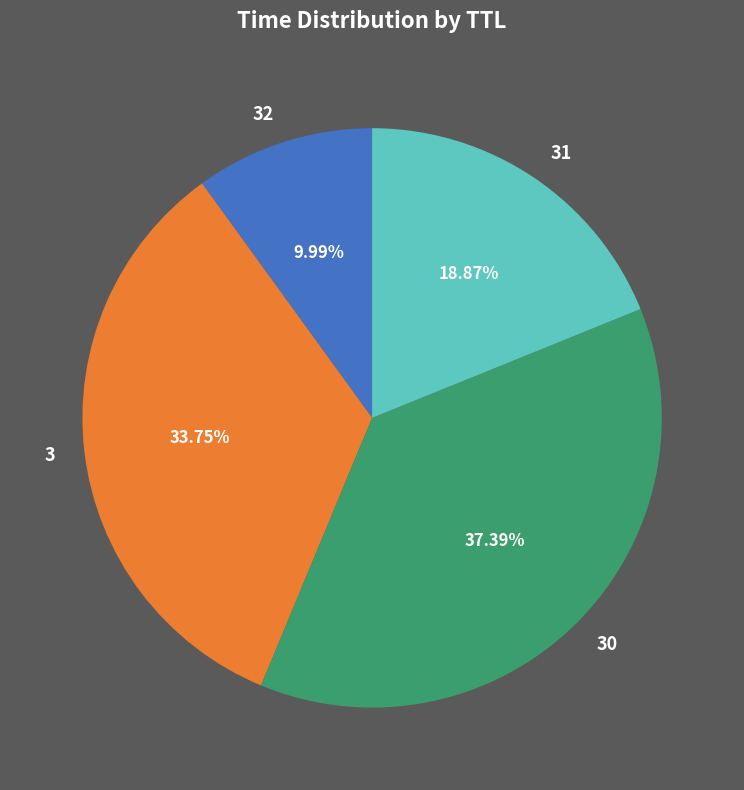

Rank the categories by value from lowest to highest.

32, 31, 3, 30